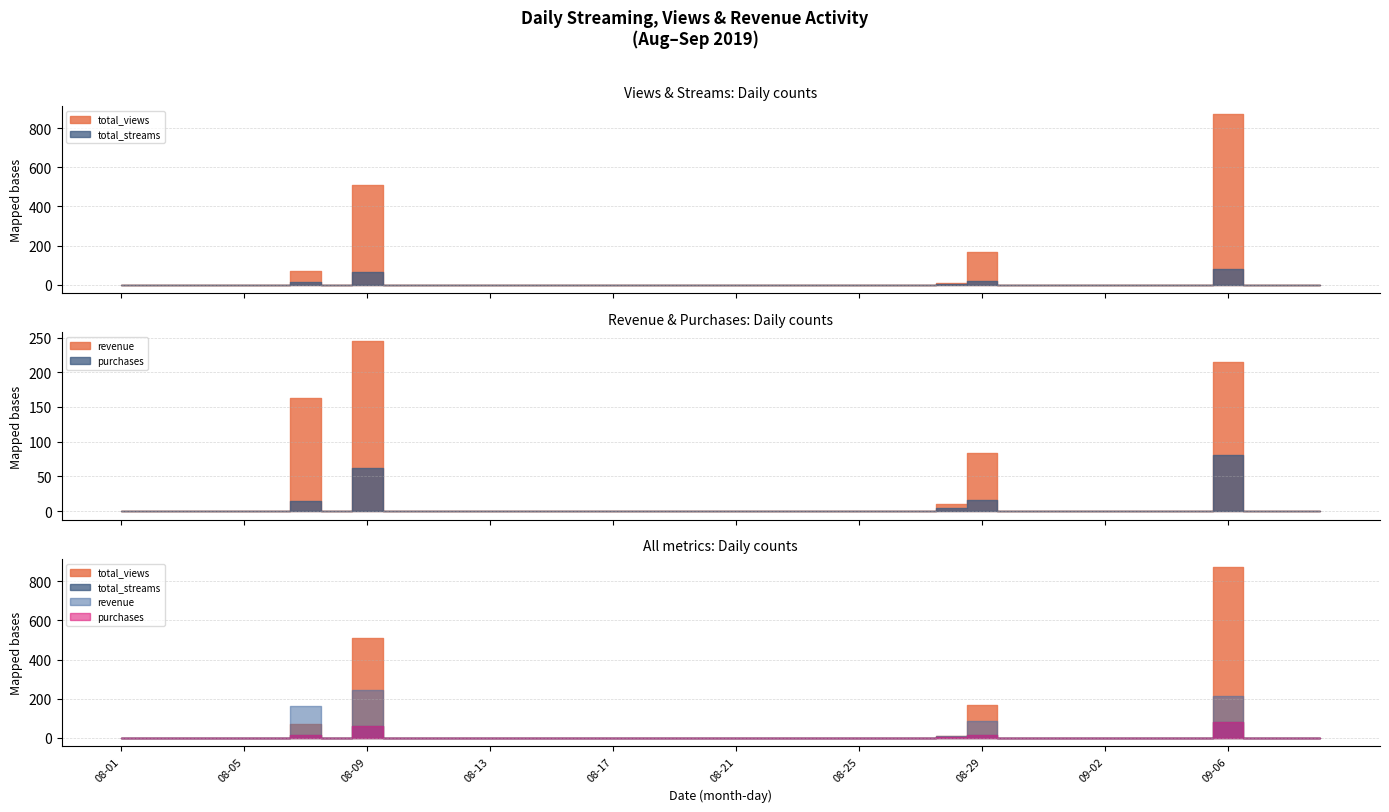

At which category does revenue reach its first local valley?

08-08